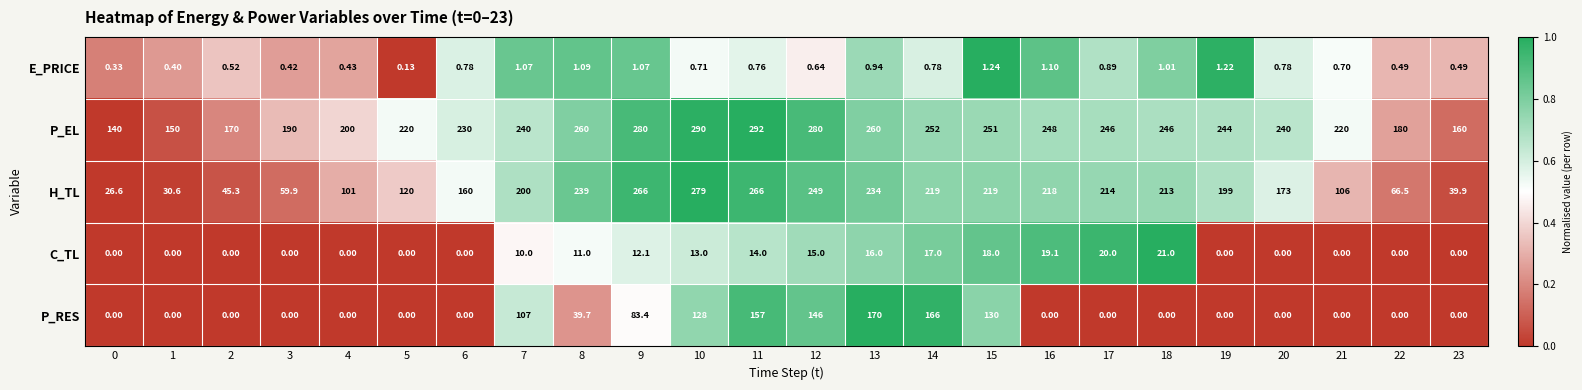

What is the total value across all series at 11?

729.8